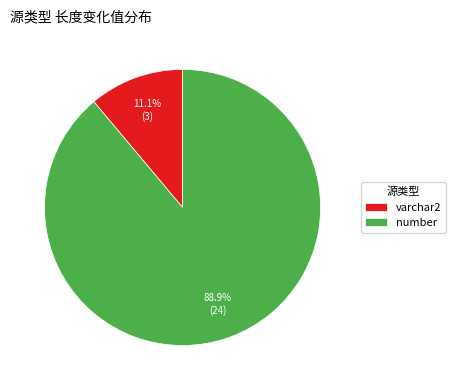

The varchar2 slice represents 6% of the pie. True or false?

False